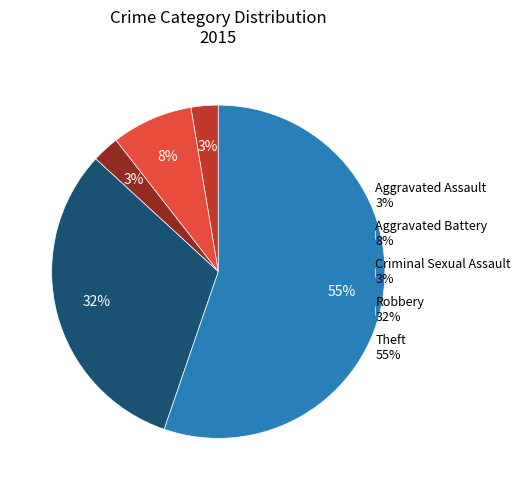

Does Aggravated Battery account for over 50% of the chart?

No